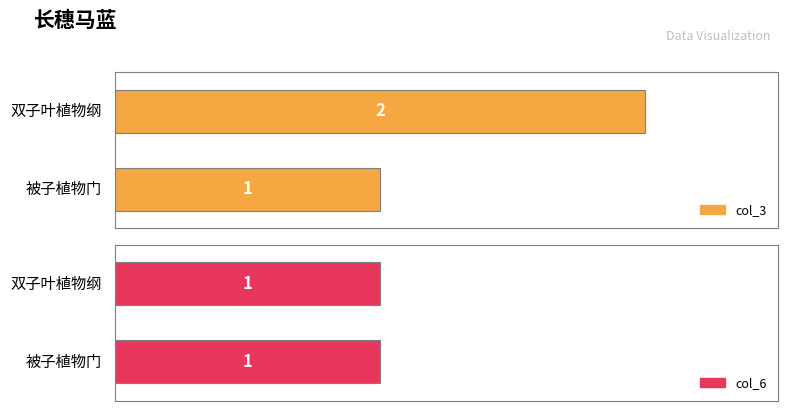

At how many categories does at least one series exceed 1?

1